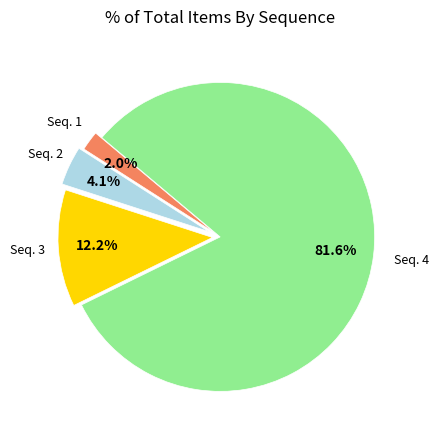

Does any single category account for the majority?

Yes